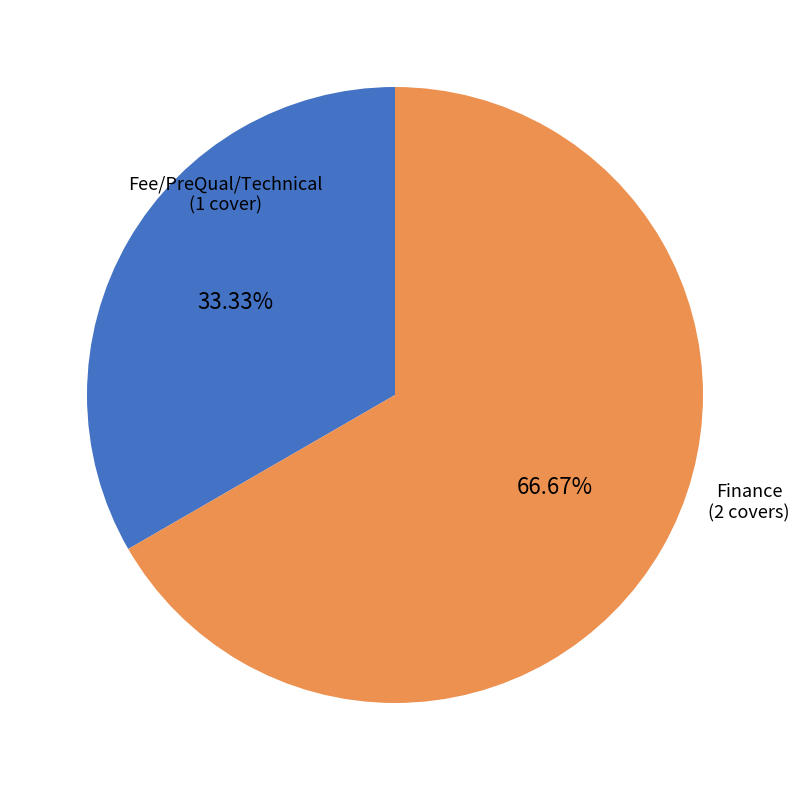

To the nearest percent, what is the combined percentage of Finance and Fee/PreQual/Technical?

100%